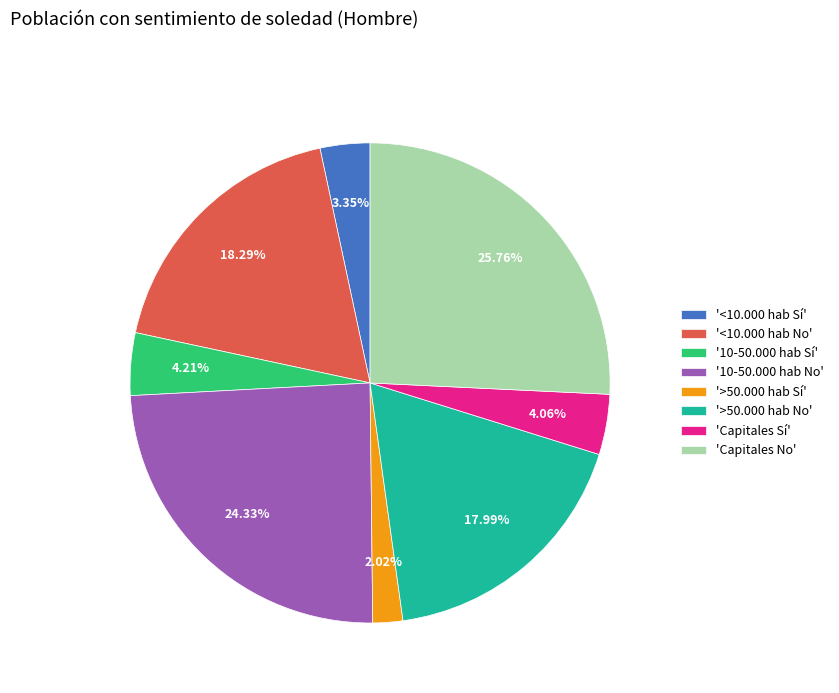

Is there a majority slice in this chart?

No